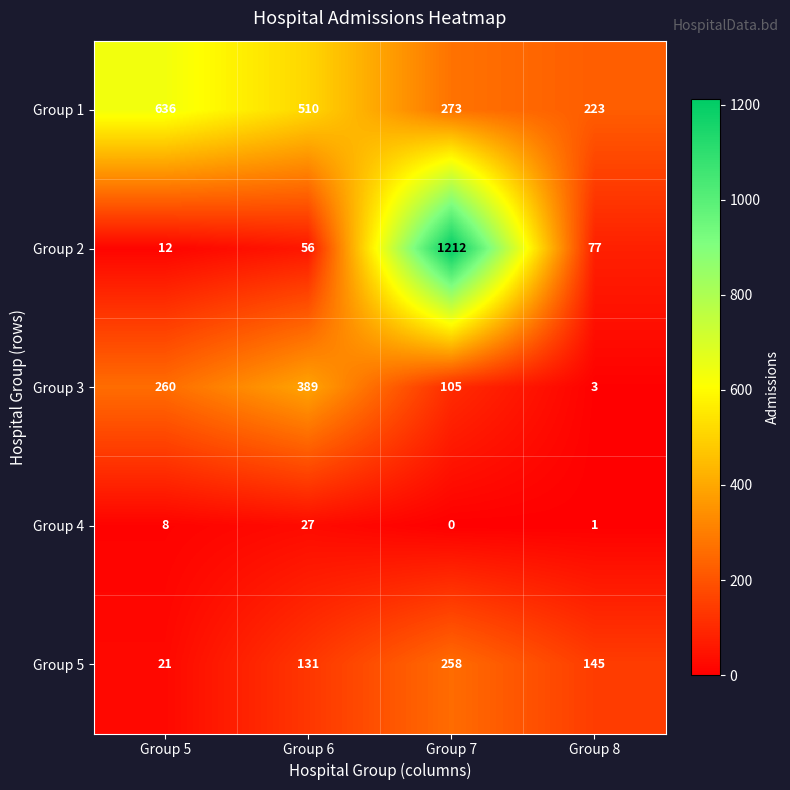

Which label corresponds to the smallest value in the chart?

Group 7